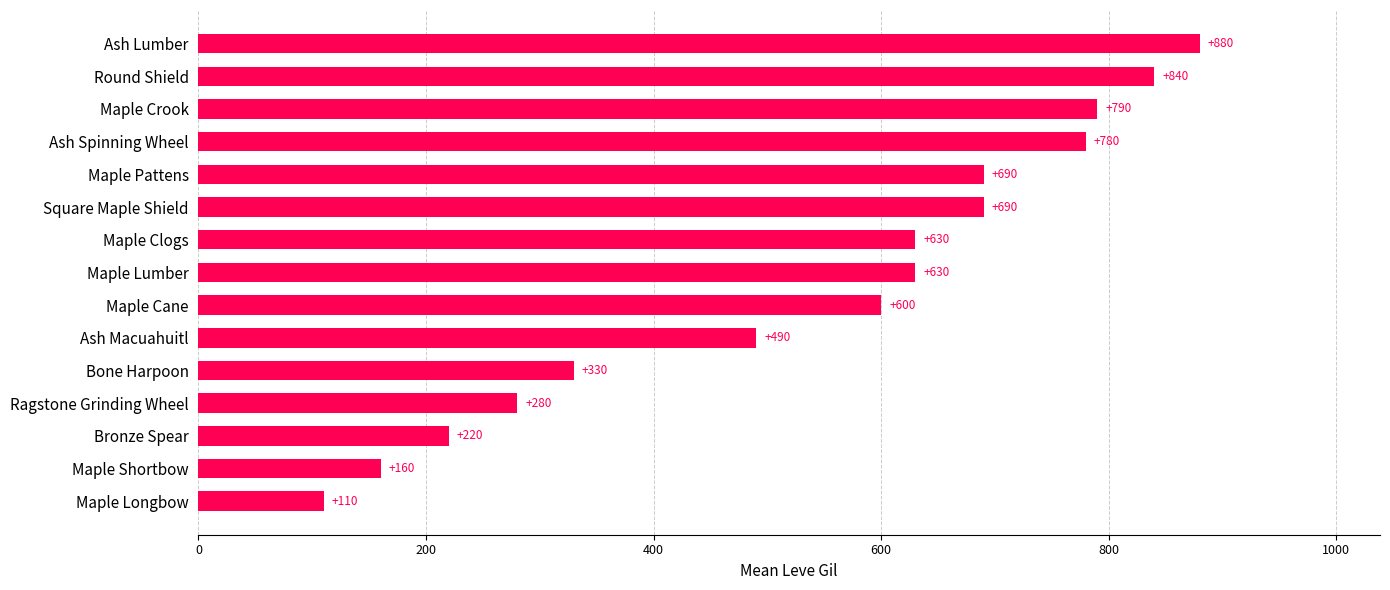

What is the difference between the maximum and minimum values?

770